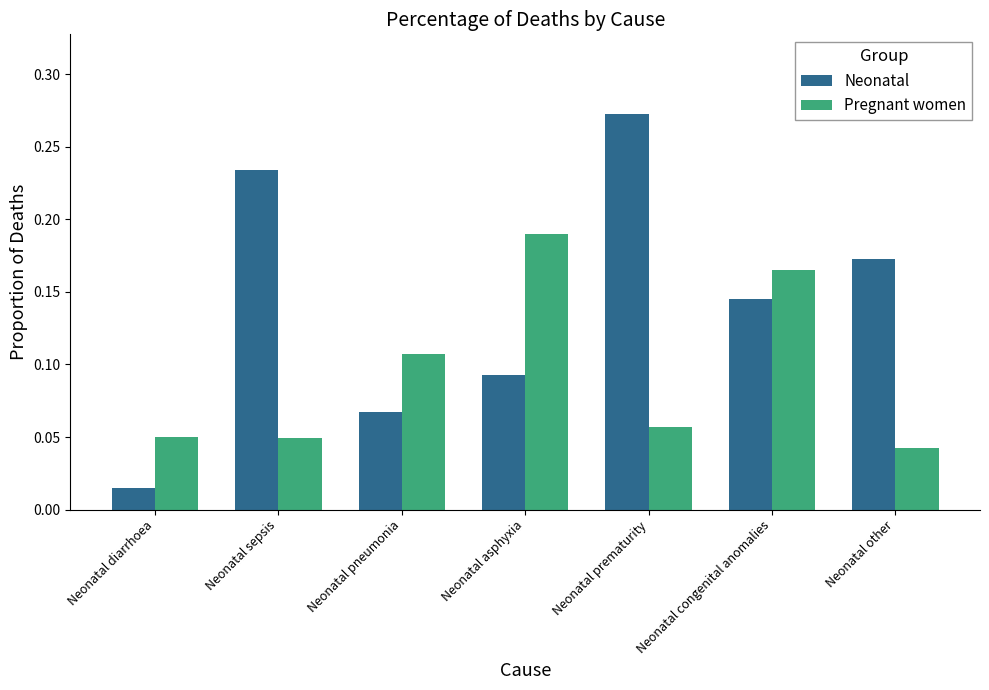

True or false: Neonatal has a value of 0.0 at Neonatal congenital anomalies.

False